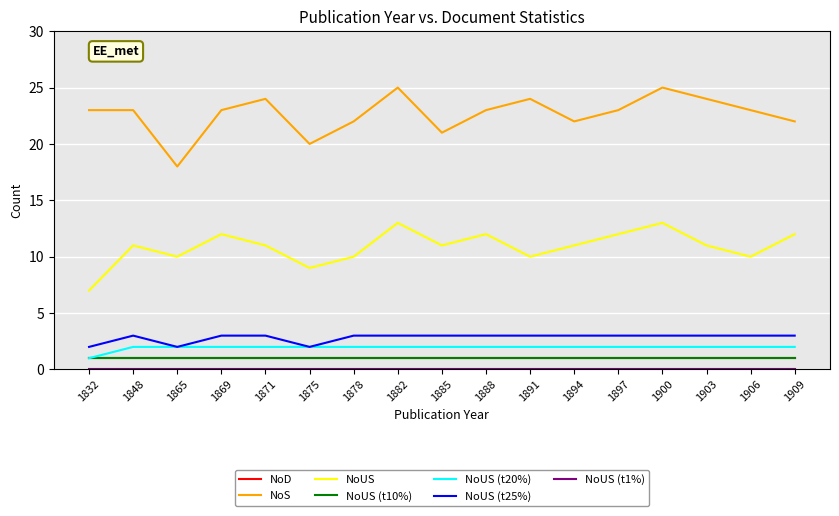

Does the chart have visible grid lines?

Yes